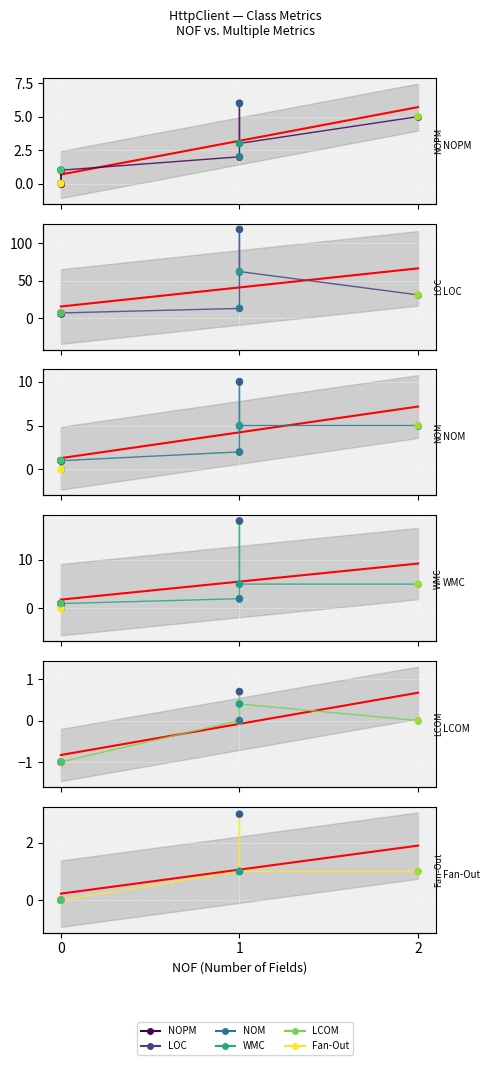

At how many categories does at least one series exceed 104?

1